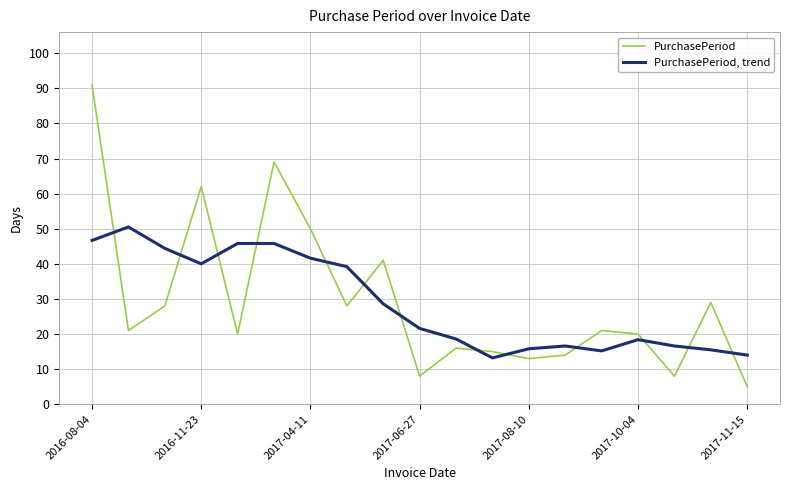

What is the difference between the maximum and minimum values in the PurchasePeriod series?

86.0